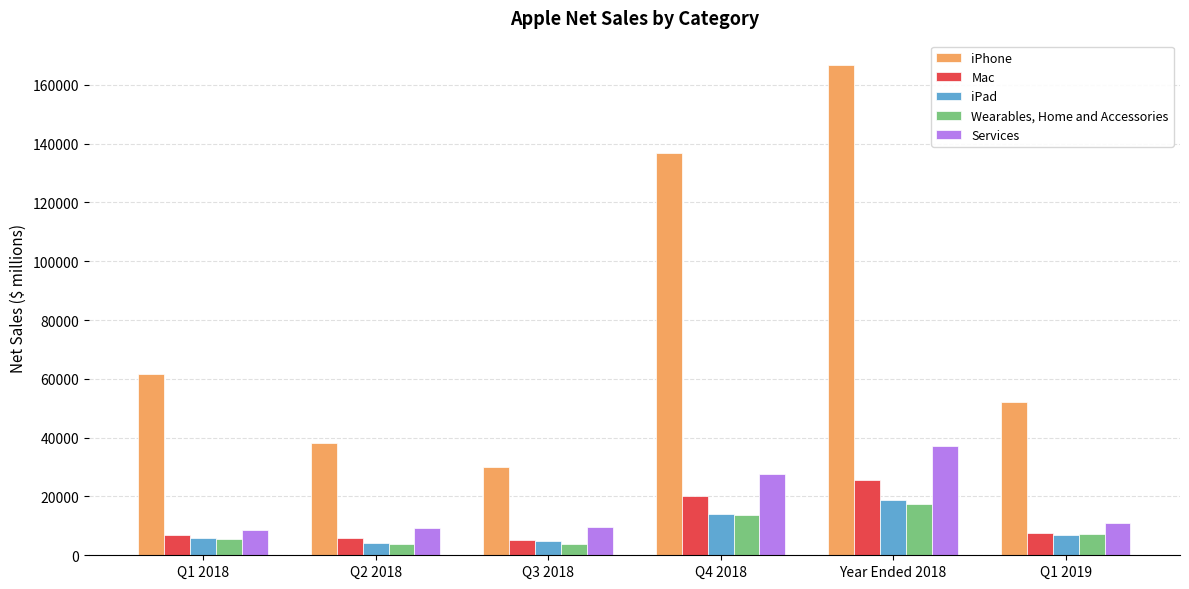

What is the highest value of the iPad series?

18805